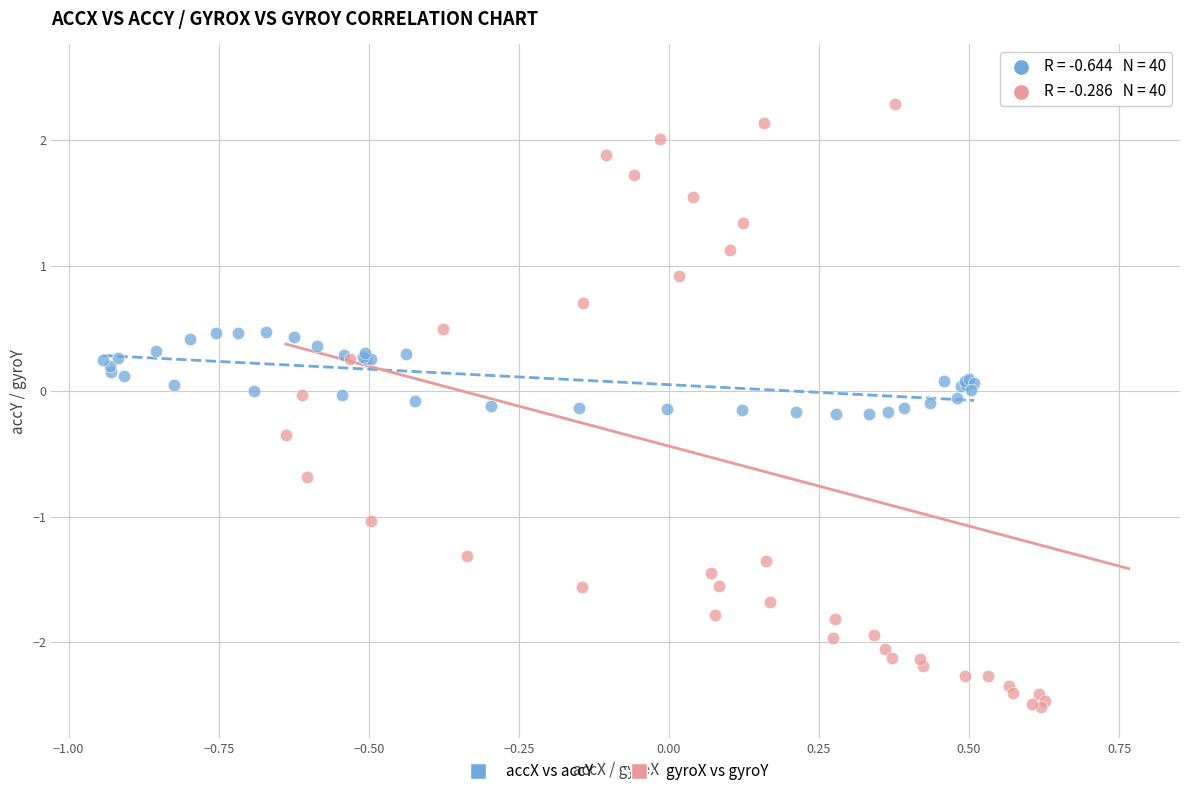

Which series contains the highest Y value?

gyroX vs gyroY